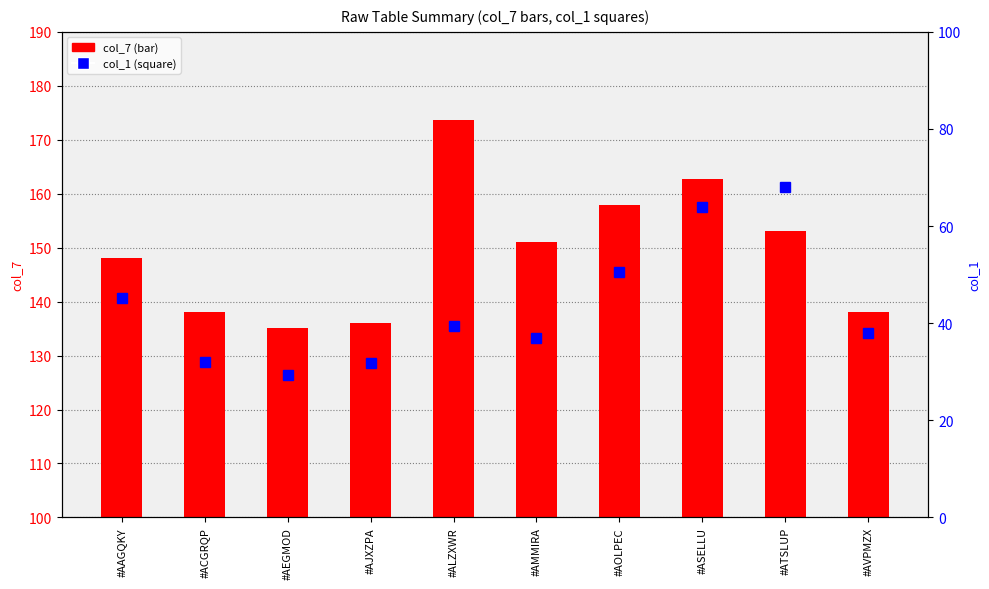

Reading right to left, list all the values displayed in this chart.

col_7 (mean): #AVPMZX=138.0	#ATSLUP=153.0	#ASELLU=162.8	#AOLPEC=158.0	#AMMIRA=151.0	#ALZXWR=173.7	#AJXZPA=136.1	#AEGMOD=135.1	#ACGRQP=138.0	#AAGQKY=148.0
col_1 (mean): #AVPMZX=38.0	#ATSLUP=68.0	#ASELLU=64.0	#AOLPEC=50.6	#AMMIRA=36.9	#ALZXWR=39.3	#AJXZPA=31.8	#AEGMOD=29.2	#ACGRQP=31.9	#AAGQKY=45.1